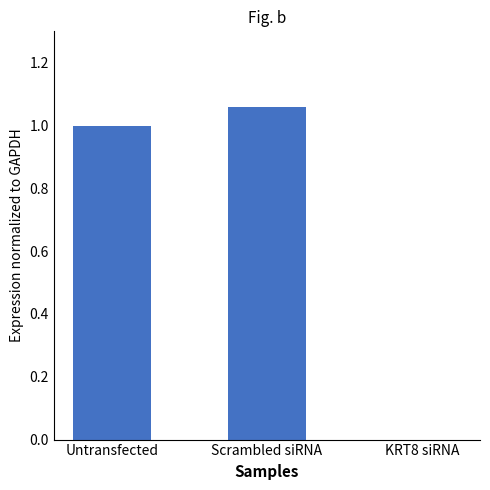

What is the change in value from Scrambled siRNA to KRT8 siRNA?

-1.1